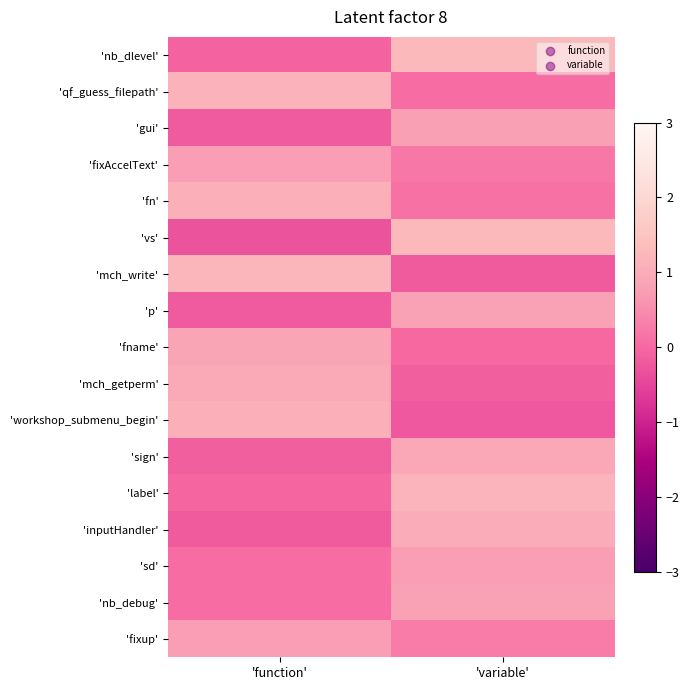

Which series has the largest range (max minus min)?

'vs'